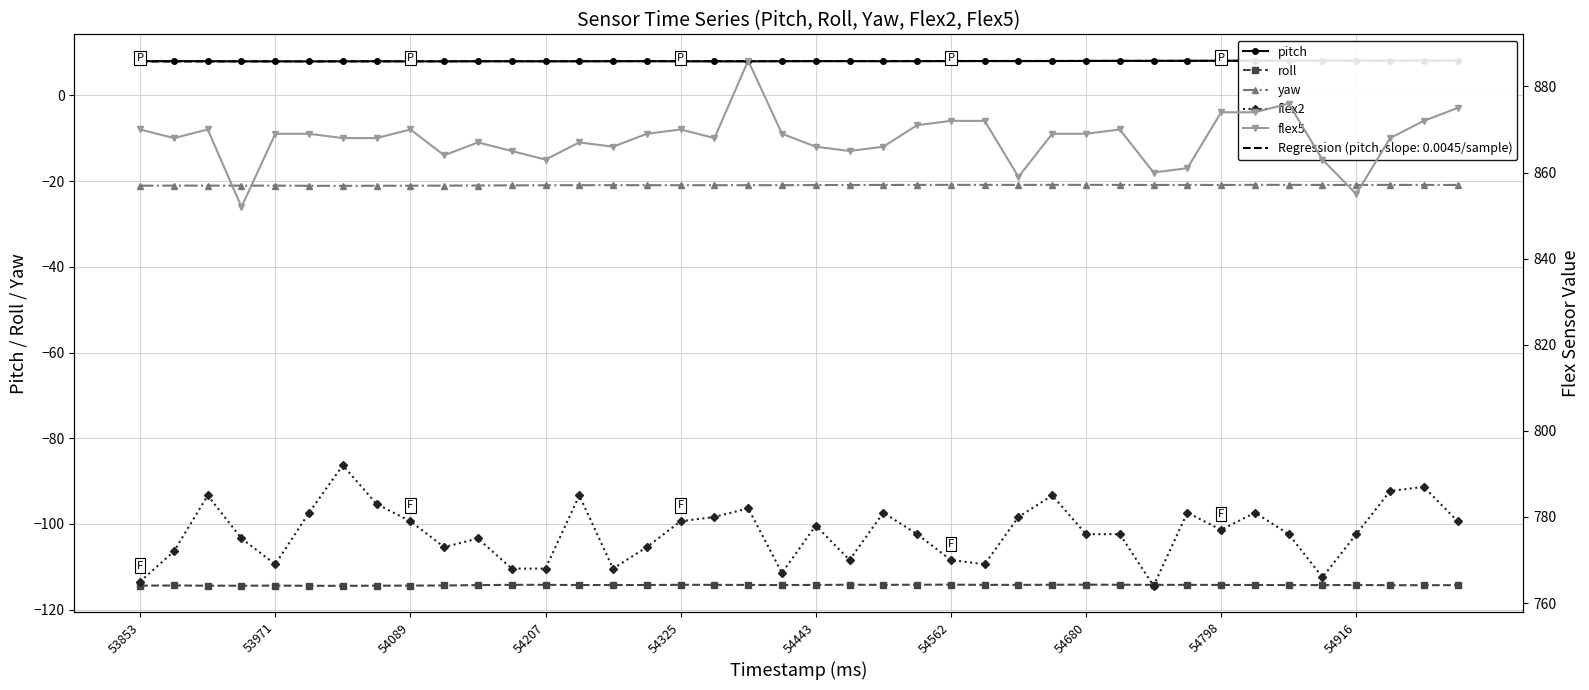

How many lines are shown in the chart?

5